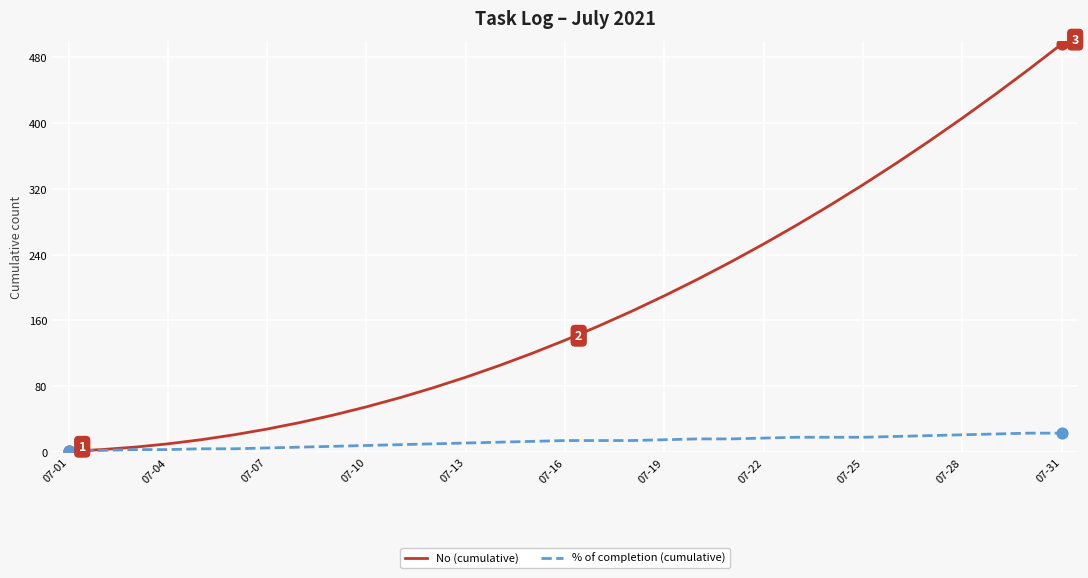

What are all the series names shown in the legend?

No (cumulative), % of completion (cumulative)